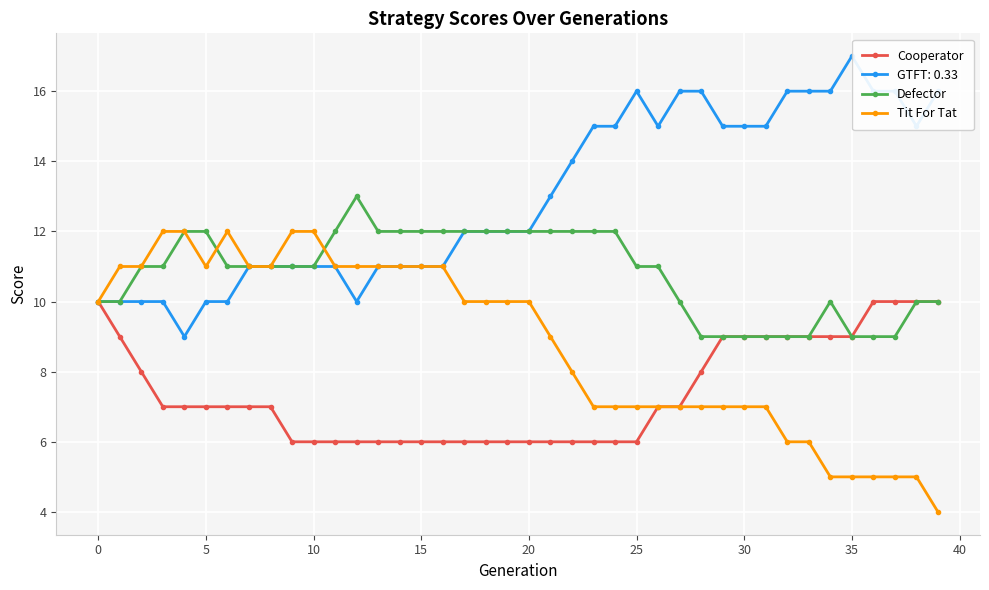

What is the lowest value of the Tit For Tat series?

4